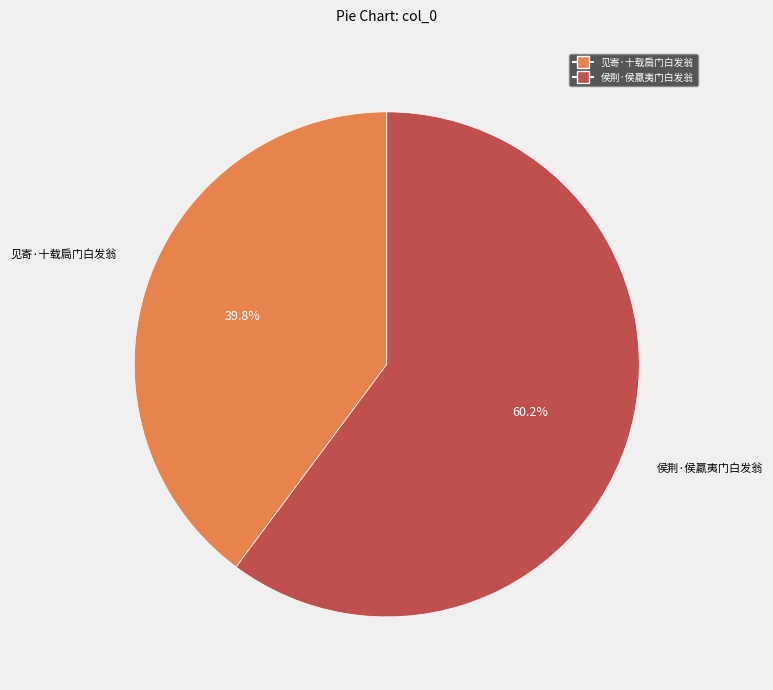

To the nearest percent, what percentage of the pie is 侯荆·侯蠃夷门白发翁?

60%